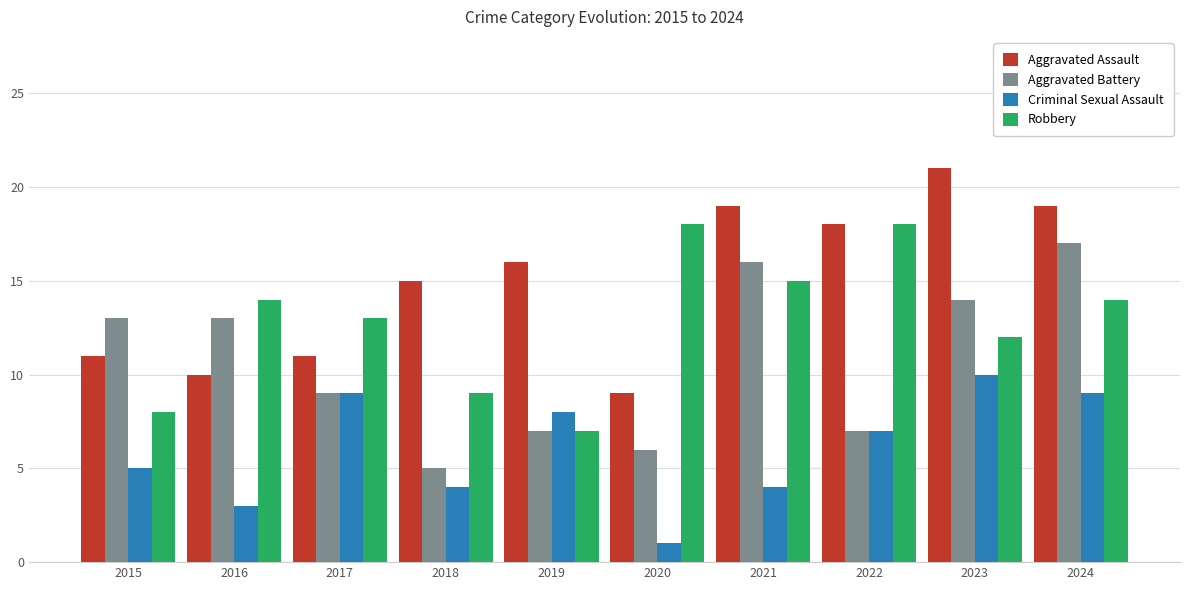

What is the spread (max minus min) of values at 2017?

4